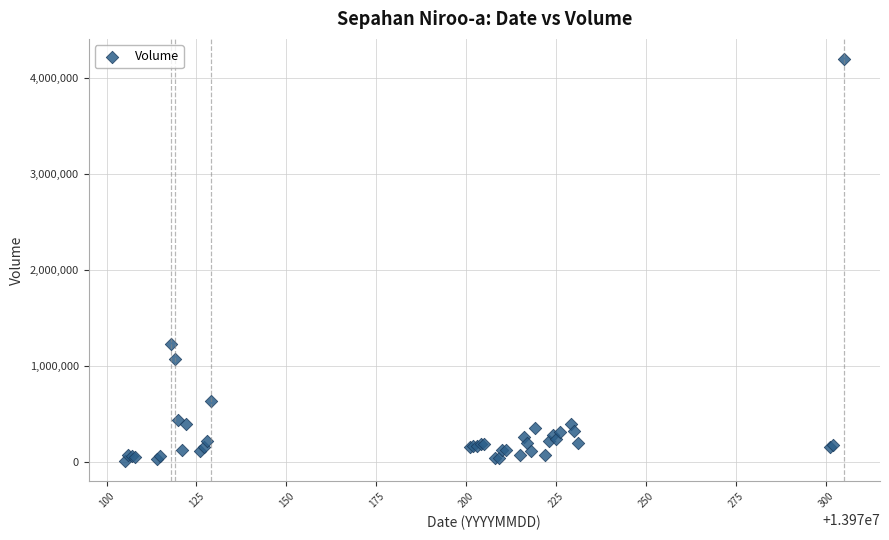

What Y value in the scatter plot is closest to 2103276?

1227156